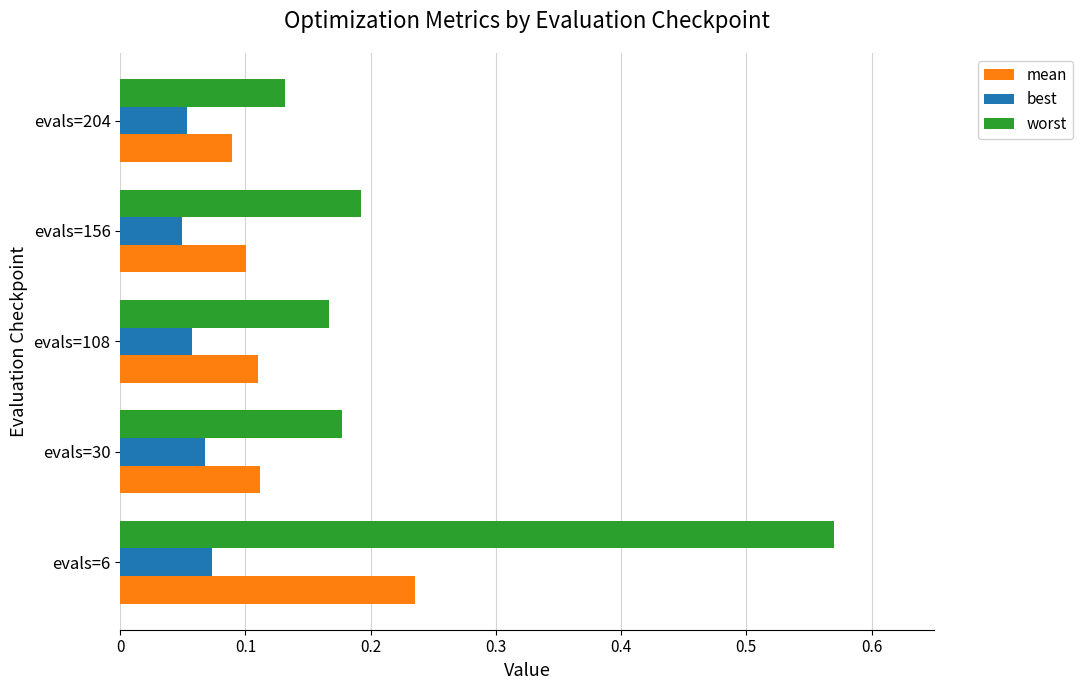

The value of mean at evals=6 is 0.4. True or false?

False